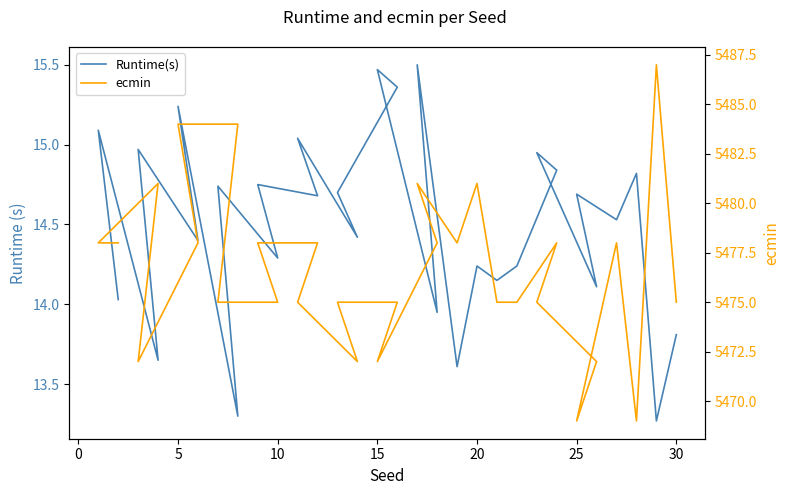

In ecmin, how many points are higher than both neighbors (excluding endpoints)?

6